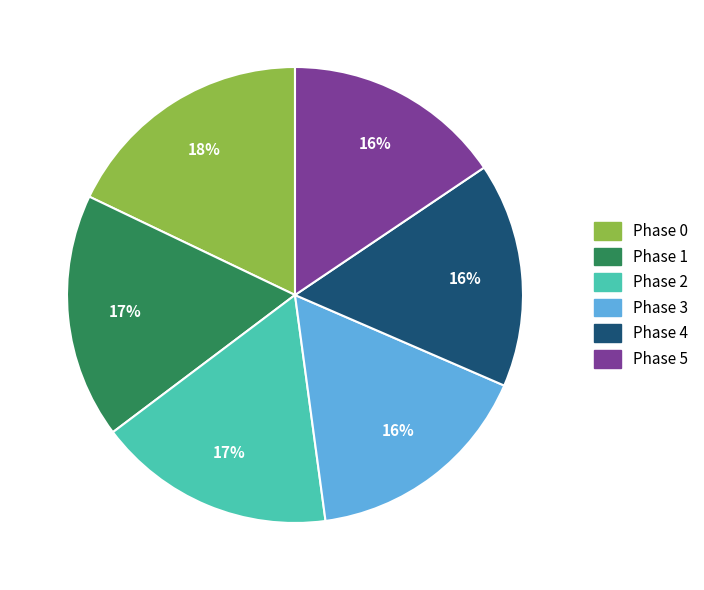

Which category has the biggest portion of the pie?

Phase 0